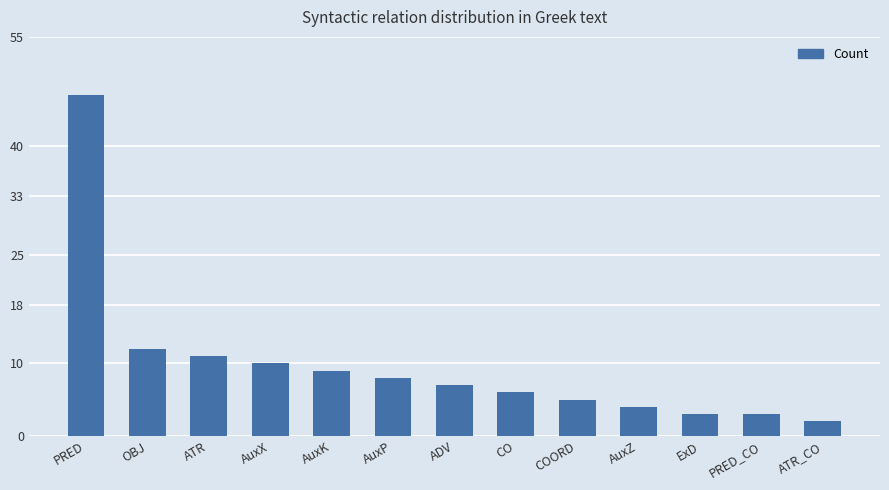

Between ATR_CO and AuxX, which is larger?

AuxX